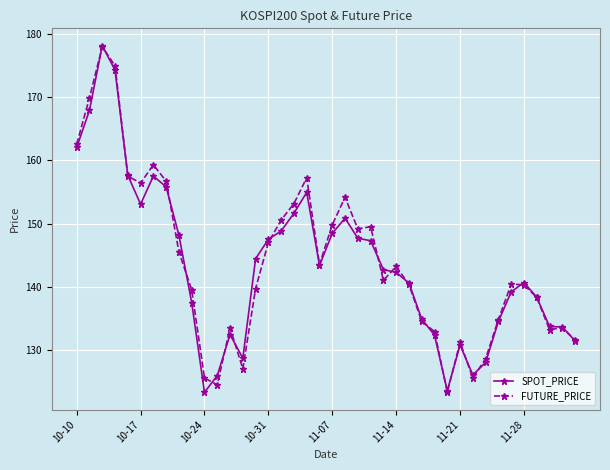

At how many categories does at least one series exceed 171?

2